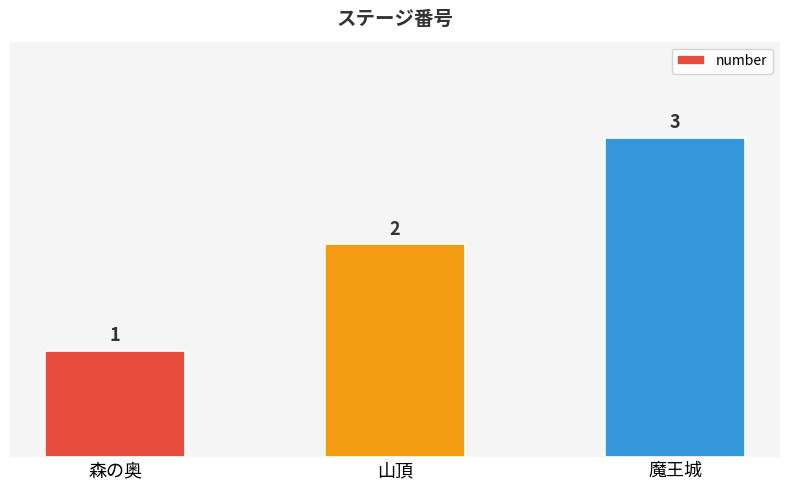

What is the ratio of the value at 山頂 to the value at 森の奥?

2.0